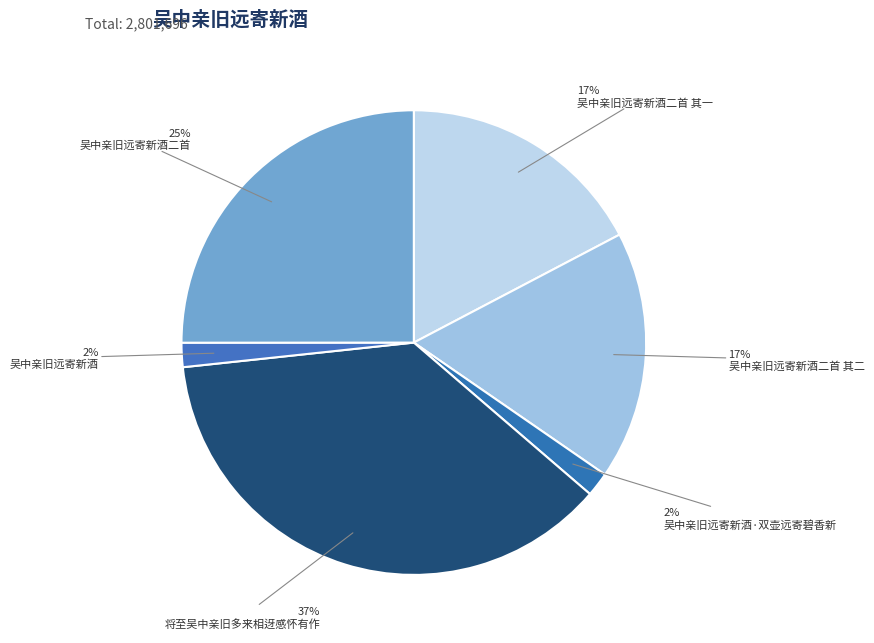

How many segments does this pie chart have?

6